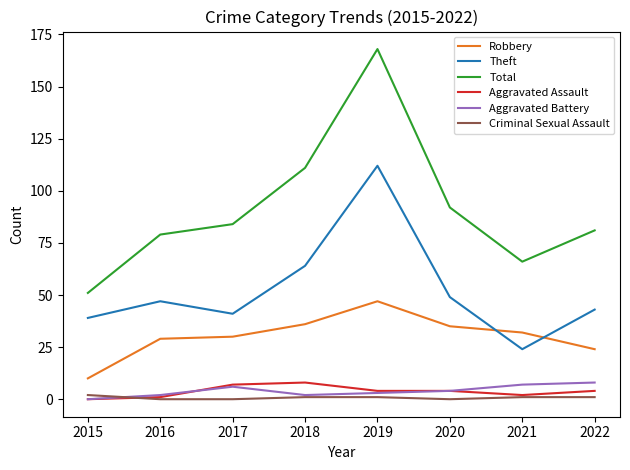

Where is the first local minimum for Total?

2021